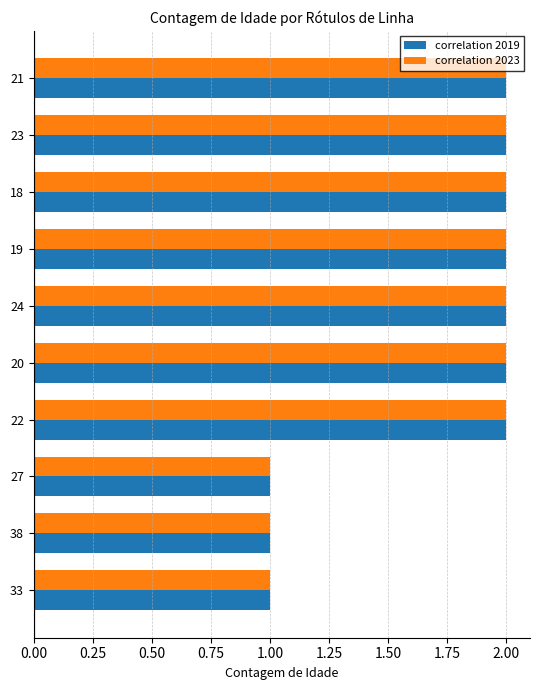

What is the total value across all series at 24?

4